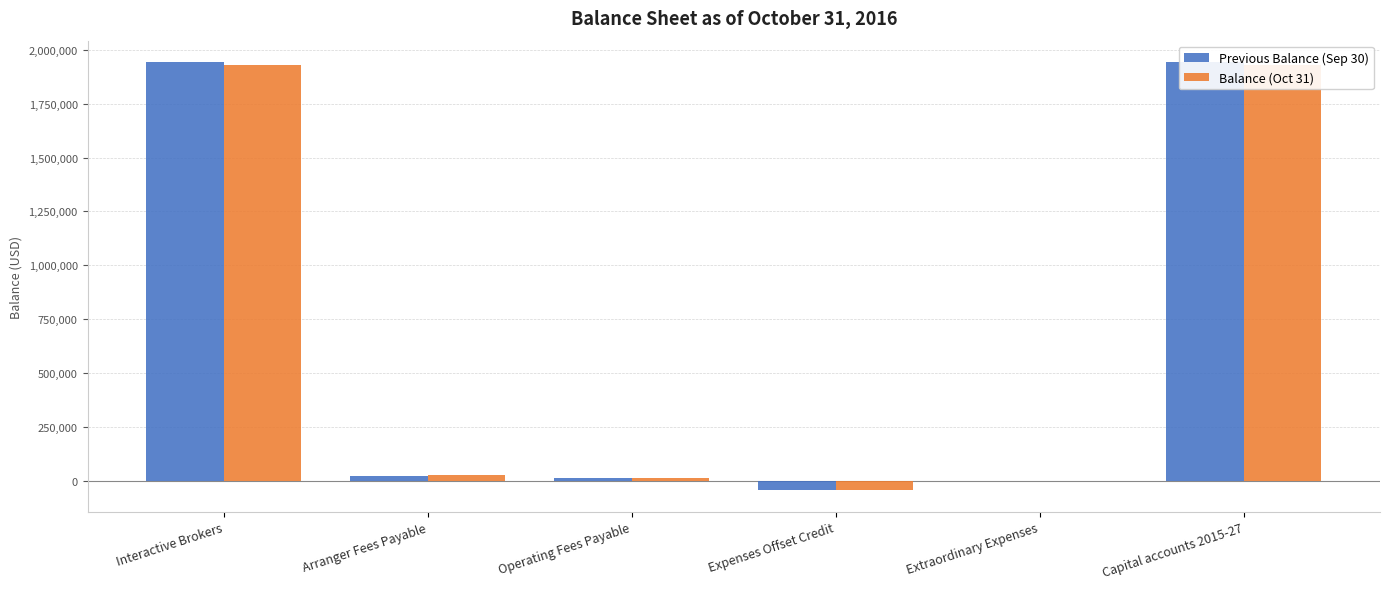

The Balance (Oct 31) series shows 1928274.1 at Interactive Brokers. True or false?

True